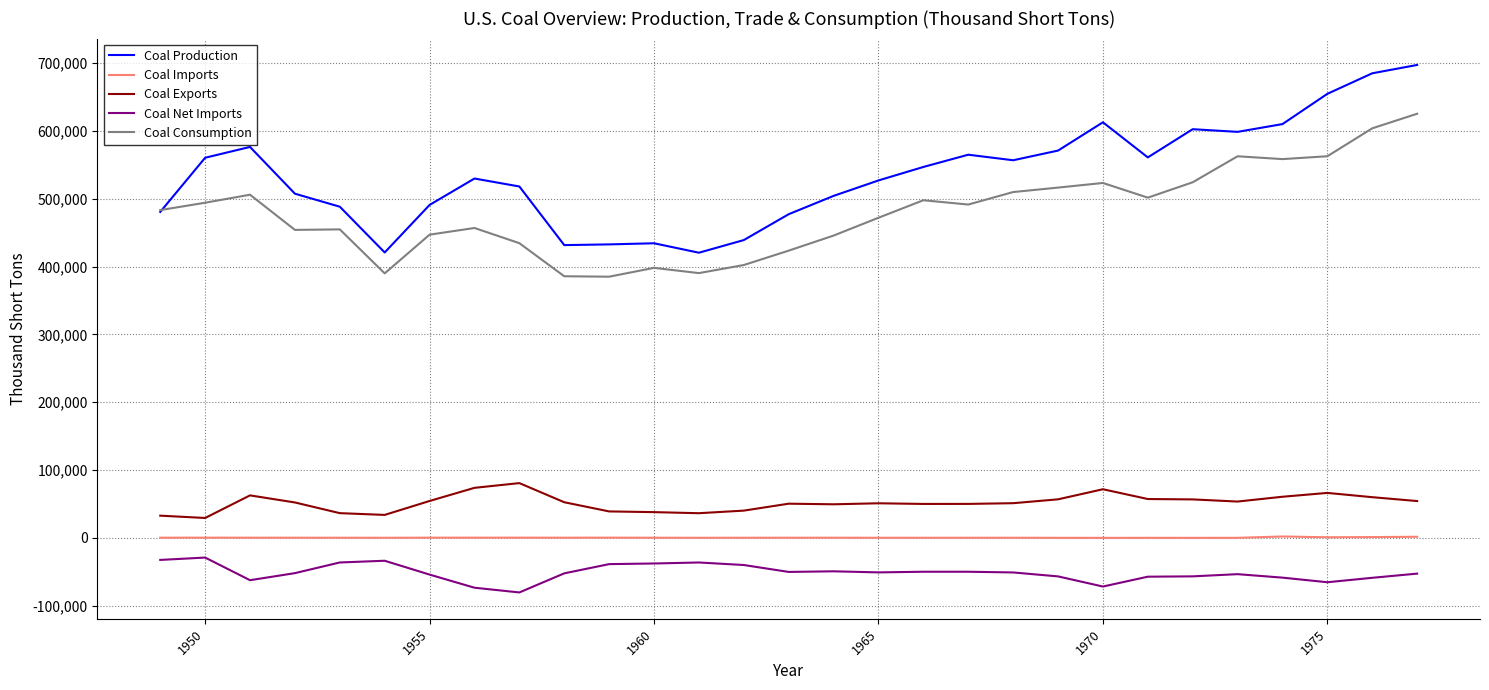

True or false: Coal Net Imports and Coal Production intersect in this chart.

False